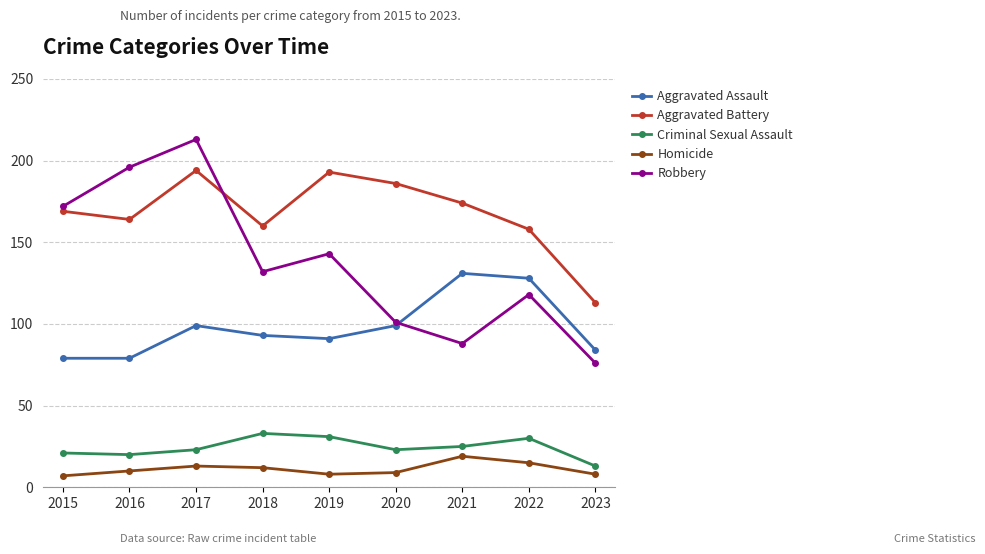

At which category does Aggravated Battery reach its first local peak?

2017